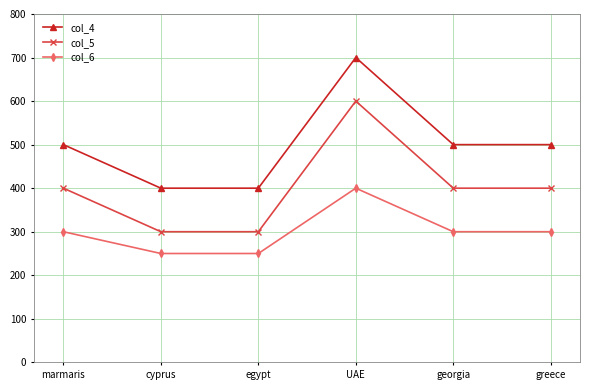

Which series has the largest total across all categories?

col_4